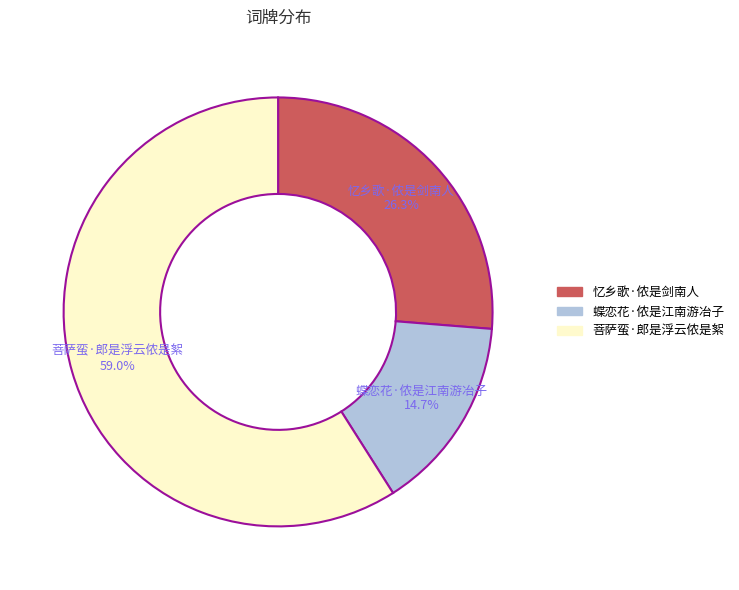

Does 蝶恋花·侬是江南游冶子 represent more than half of the total?

No